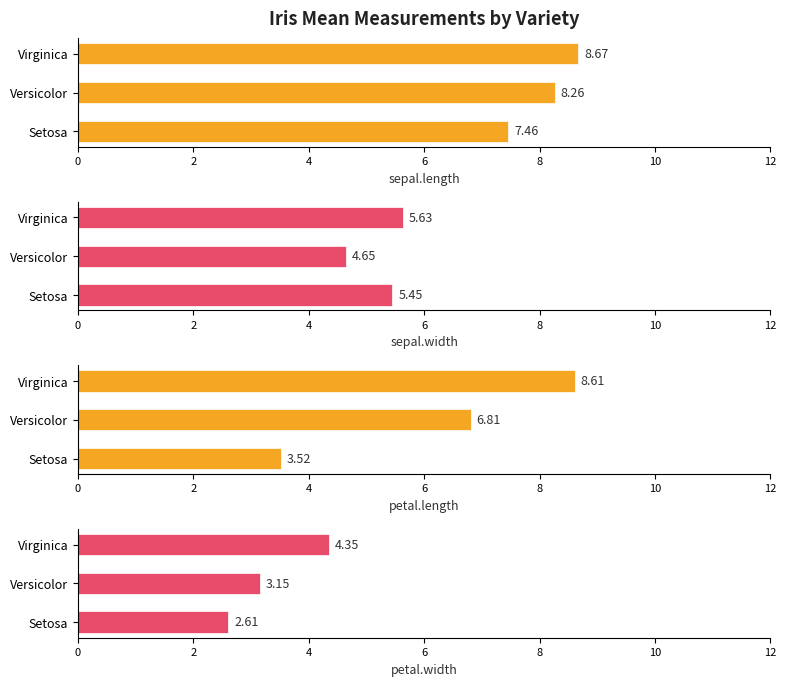

What is the maximum value shown in the chart?

8.7